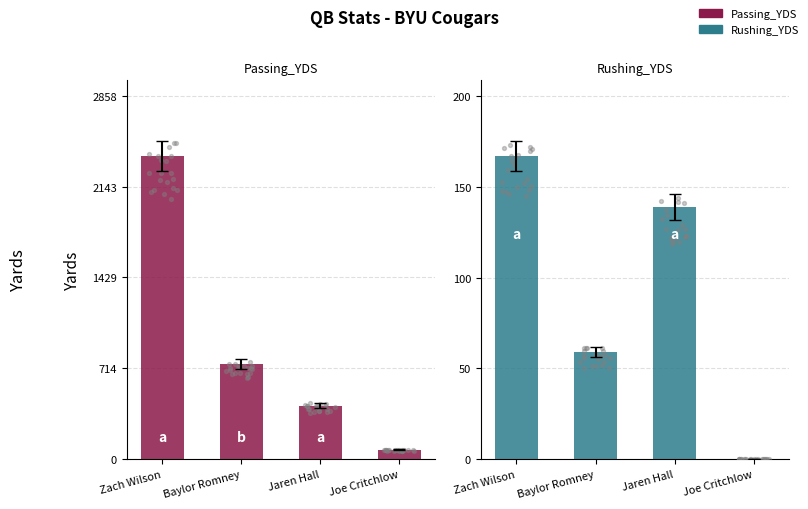

At which category is the sum across all series the highest?

Zach Wilson